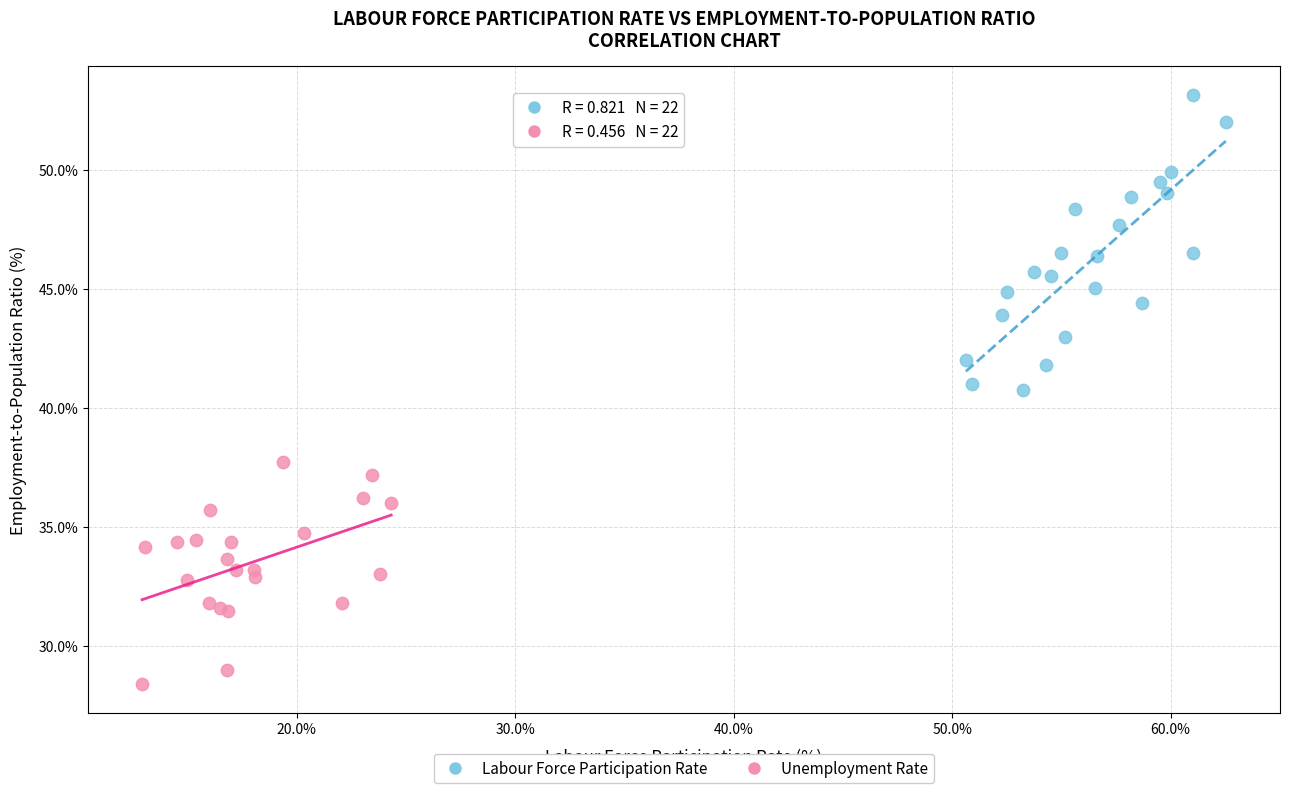

Which series reaches the minimum Y coordinate?

Unemployment Rate